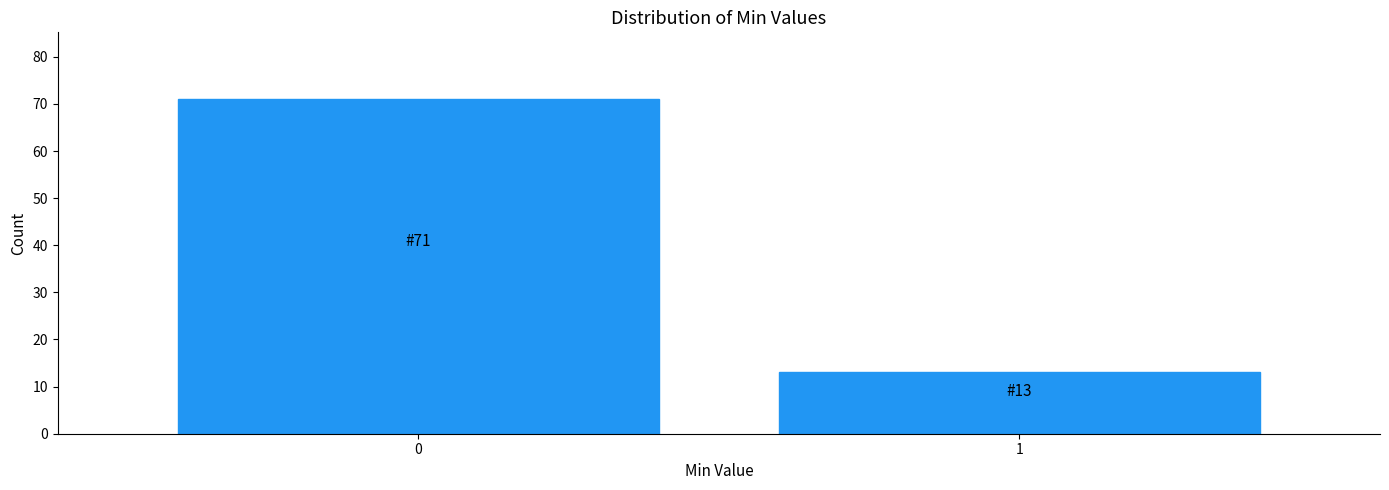

Reading left to right, what are all the values shown in this chart?

71	13